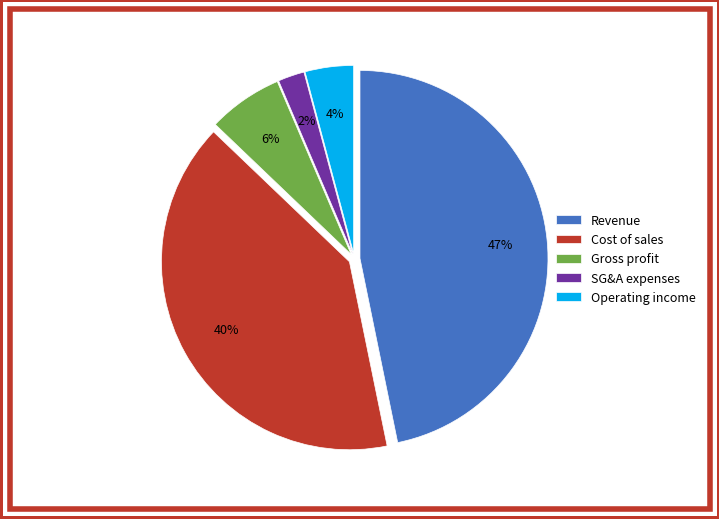

To the nearest percent, what percentage of the pie is Cost of sales?

40%